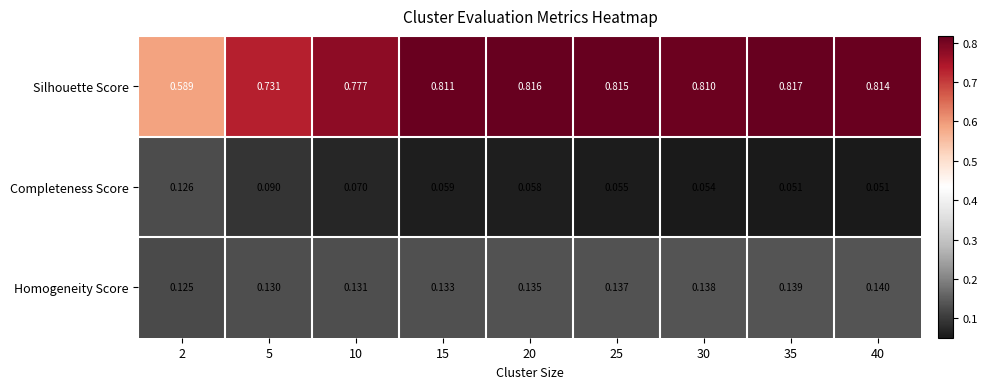

Which series has the largest total across all categories?

Silhouette Score